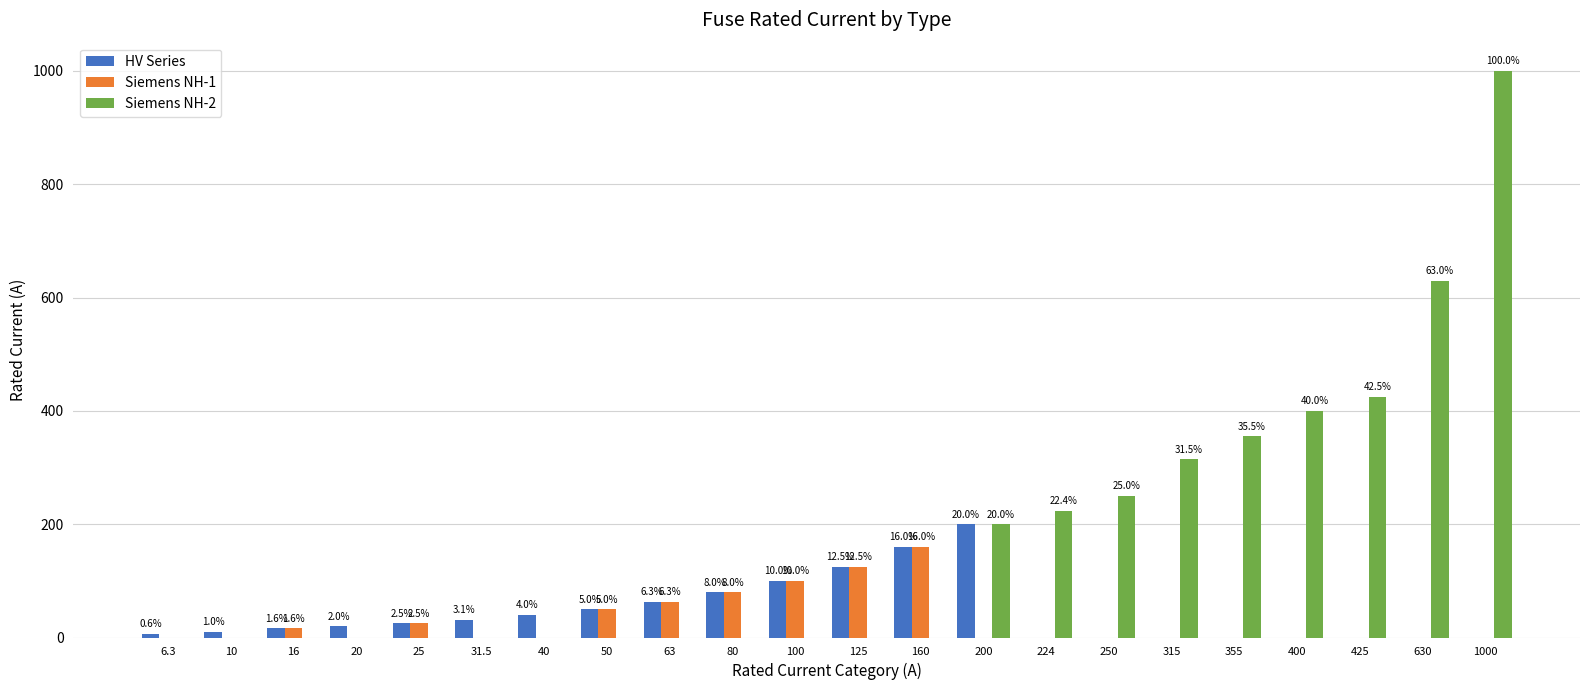

What are all the series names shown in the legend?

HV Series, Siemens NH-1, Siemens NH-2